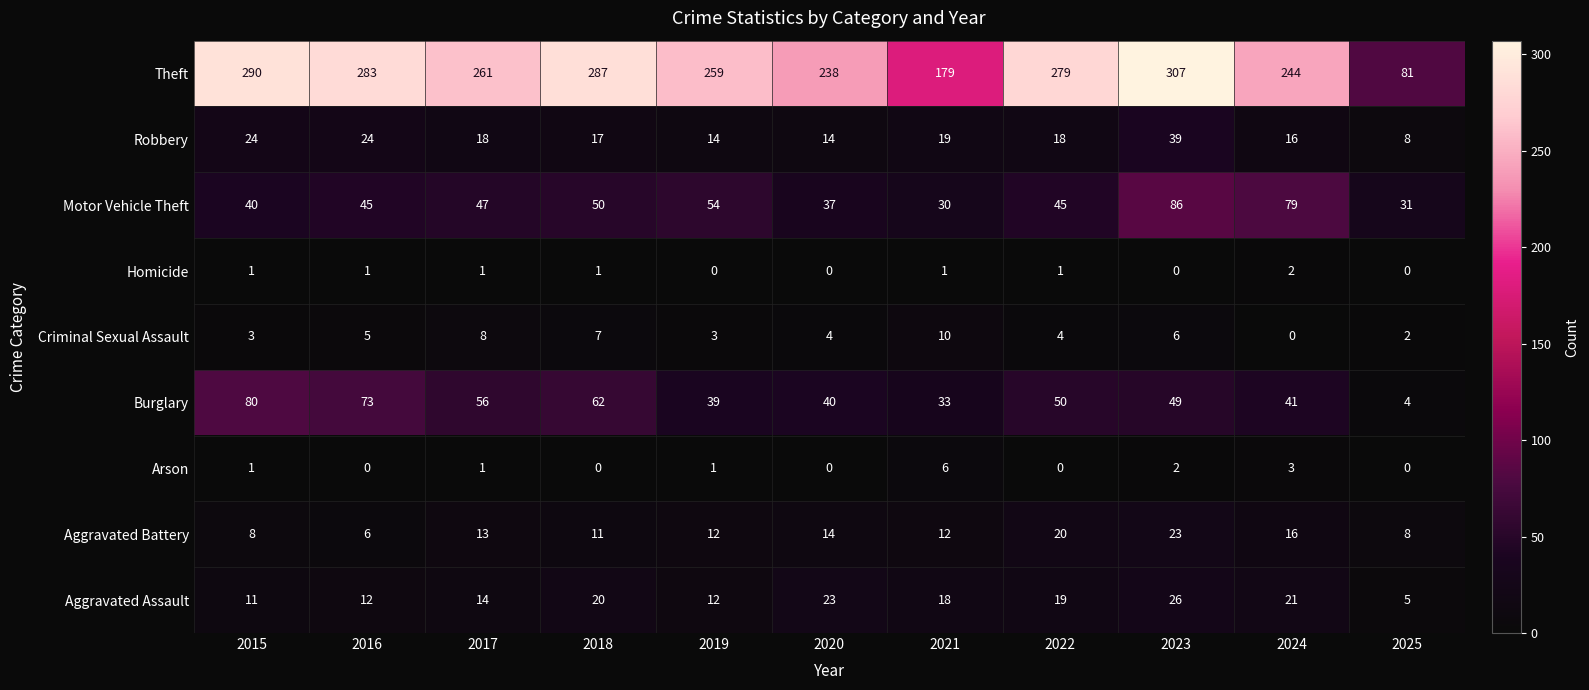

Is it true that Aggravated Assault equals 3 at 2017?

False